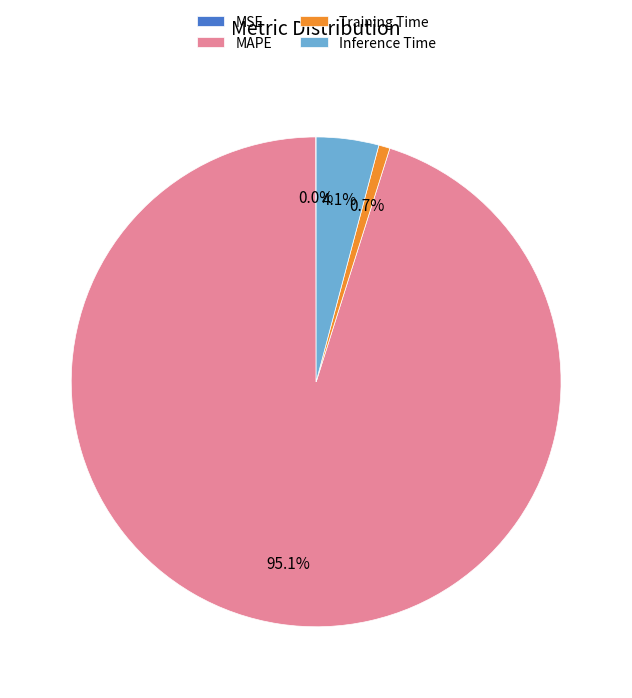

Is it true that Inference Time is 4% of the pie?

True